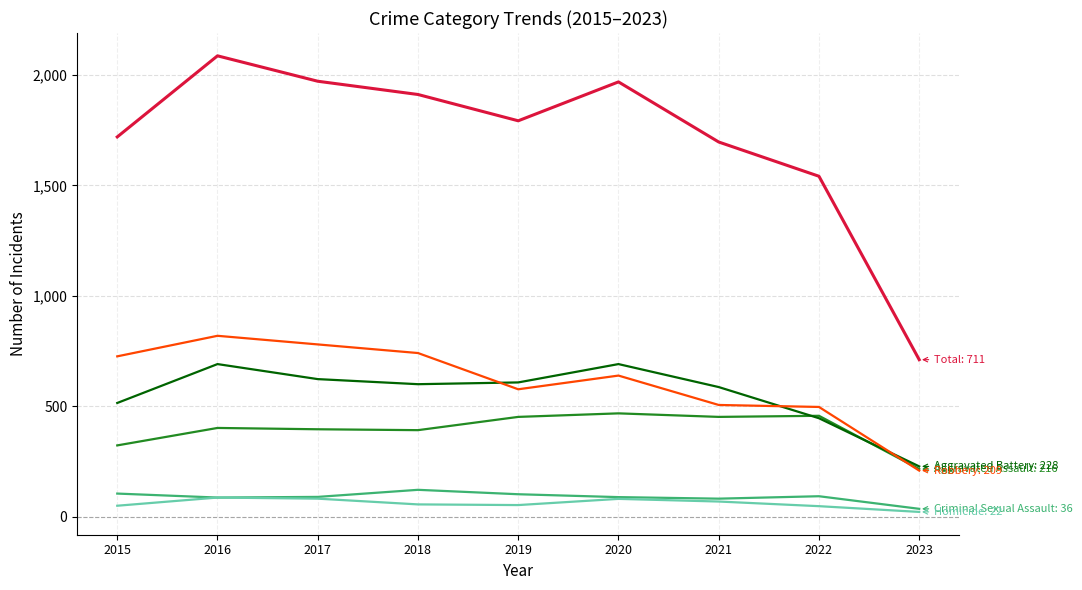

What is the greatest value displayed?

2086